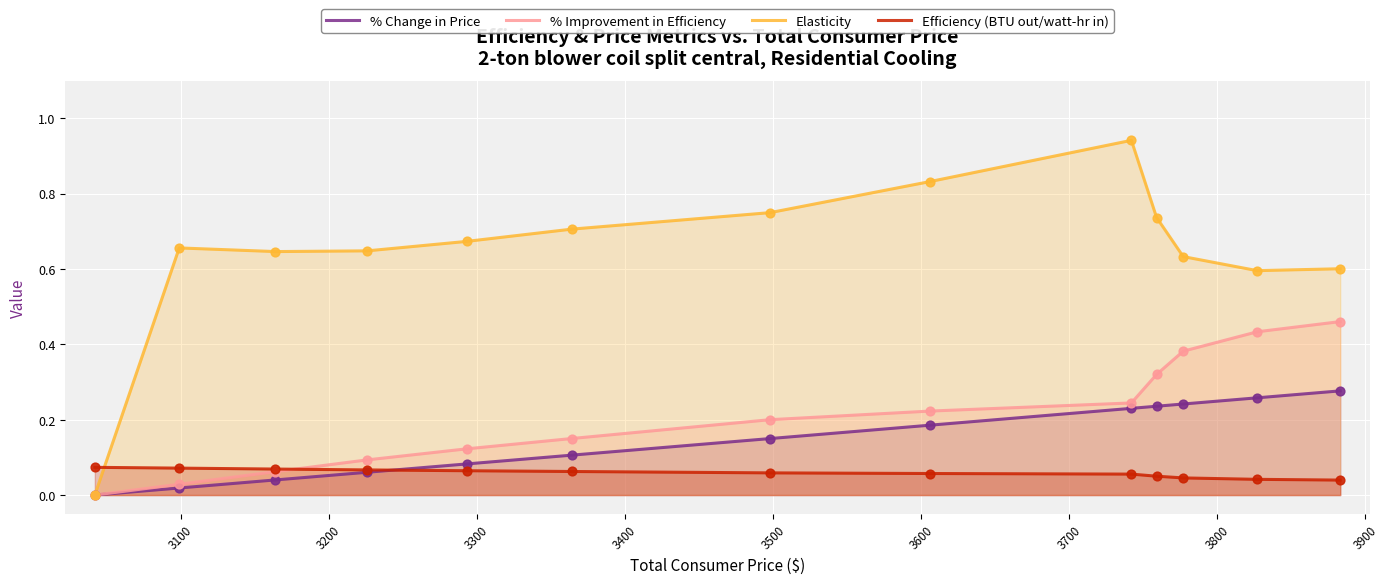

Which series has the largest total across all categories?

Elasticity